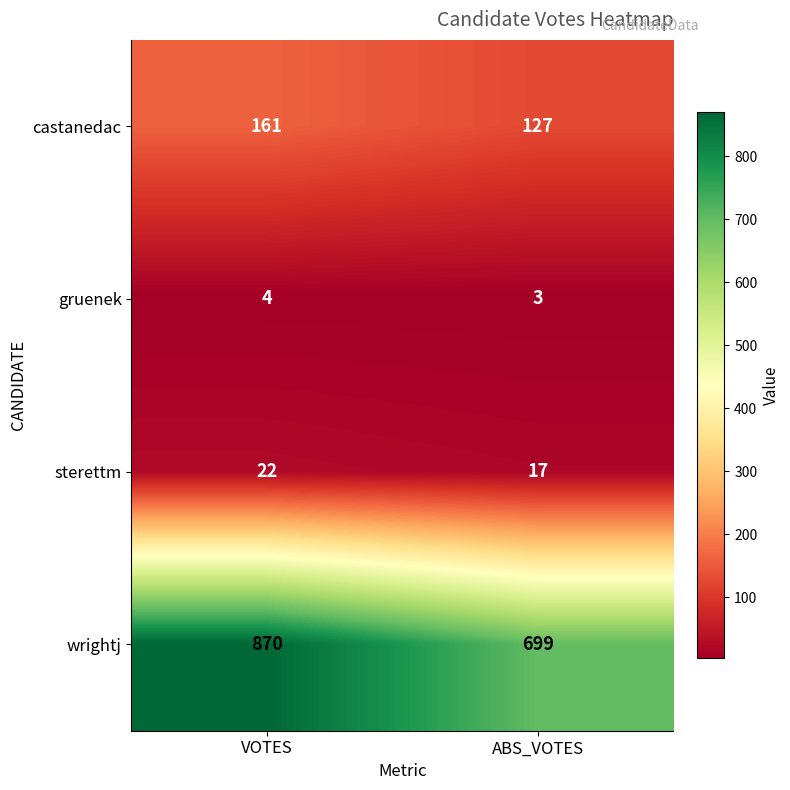

What is the total value across all series at VOTES?

1057